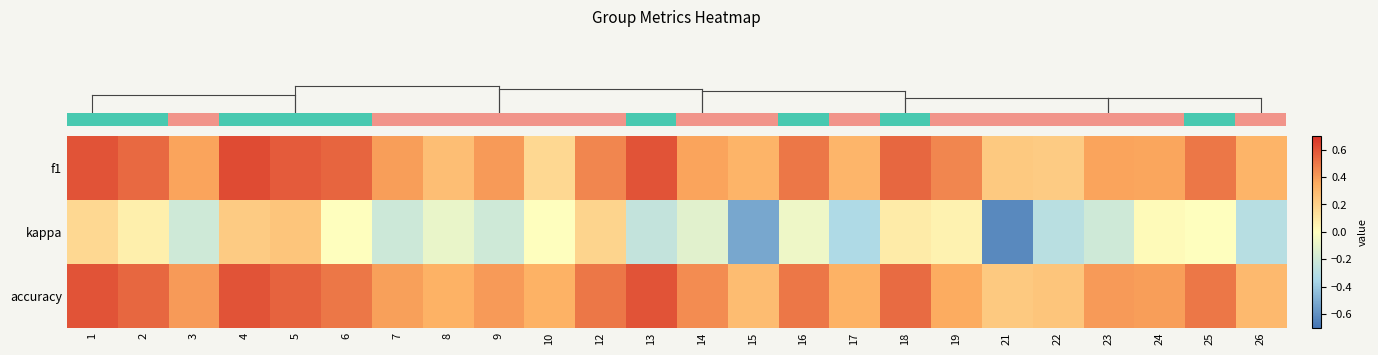

Which series has the largest total across all categories?

row_2